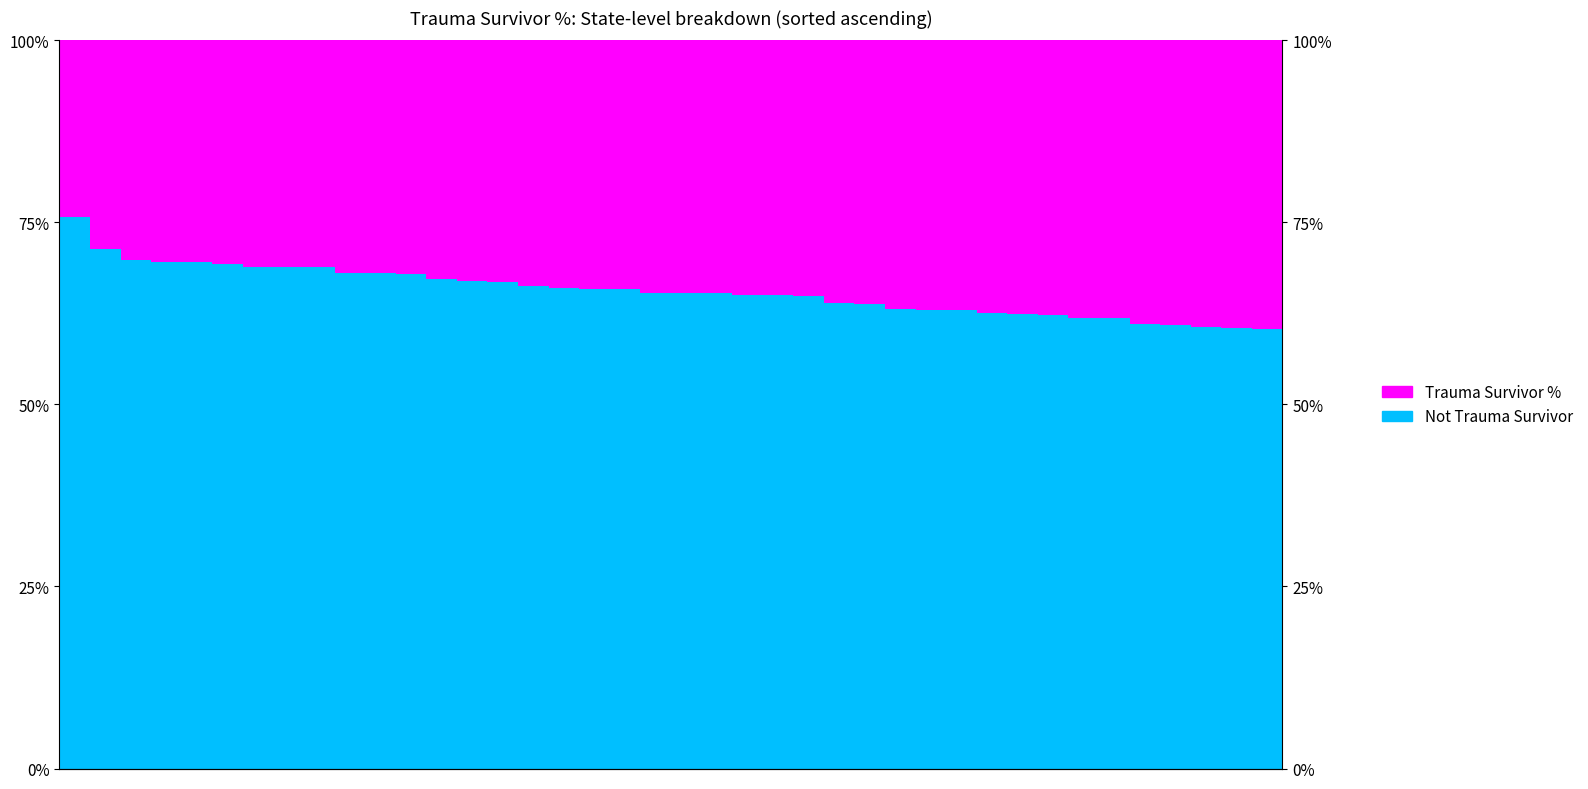

Does the chart contain any negative values?

No